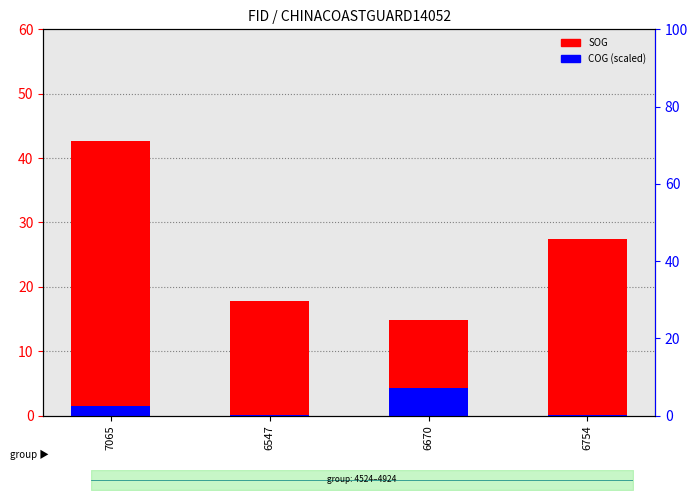

What position from the left is 7065?

1